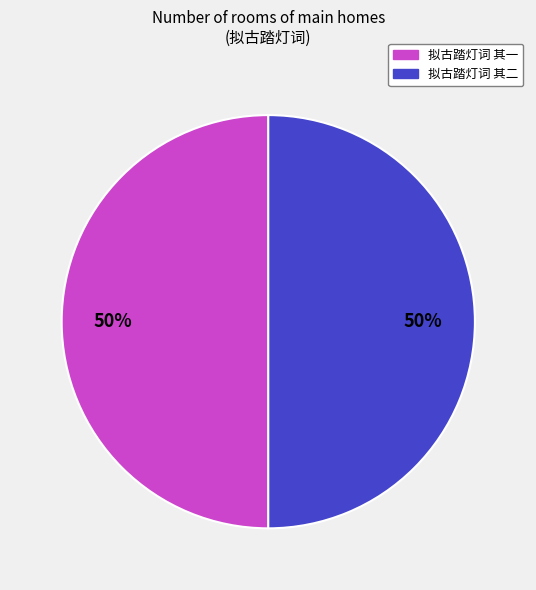

To the nearest percent, what is the combined percentage of 拟古踏灯词 其一 and 拟古踏灯词 其二?

100%